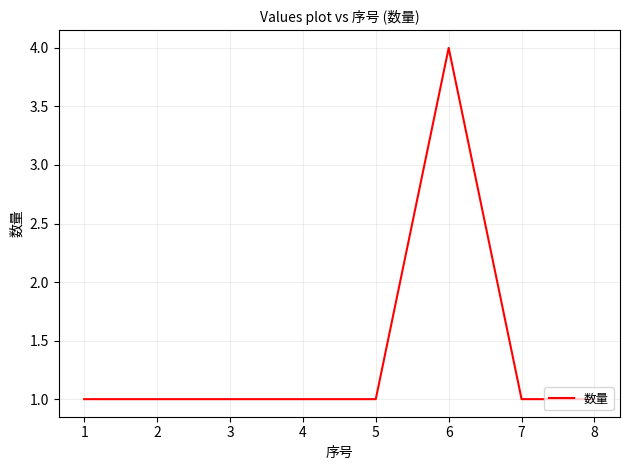

Reading right to left, extract all data points from this chart.

1	1	4	1	1	1	1	1